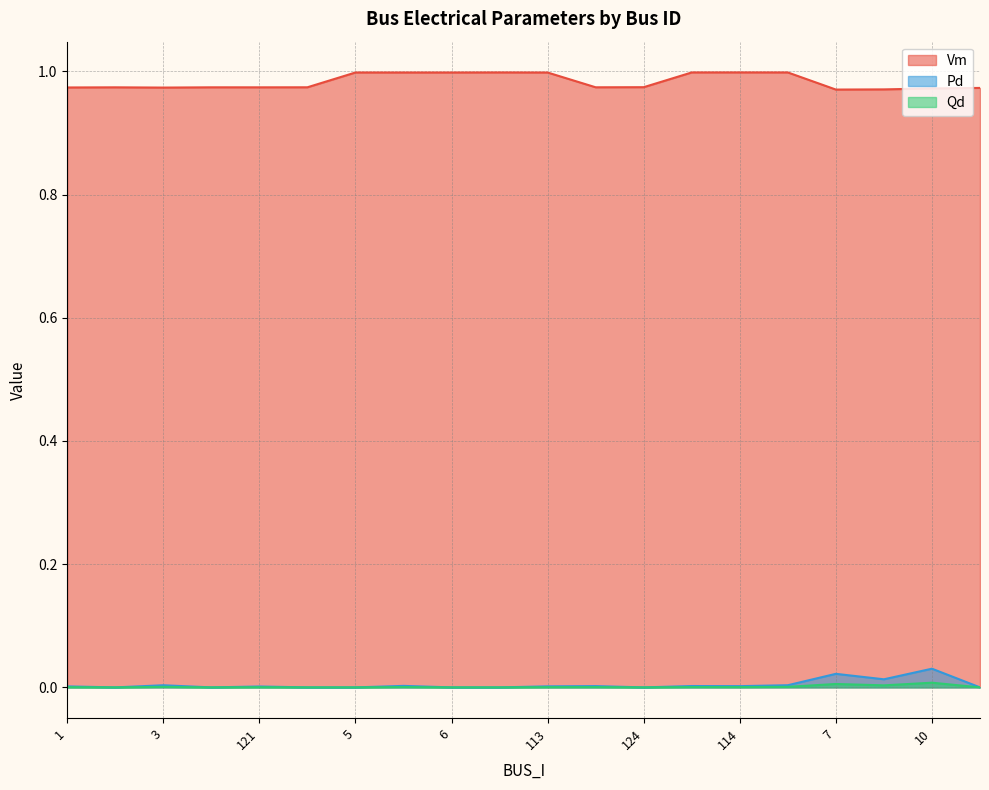

Between 8 and 2, which is larger?

2